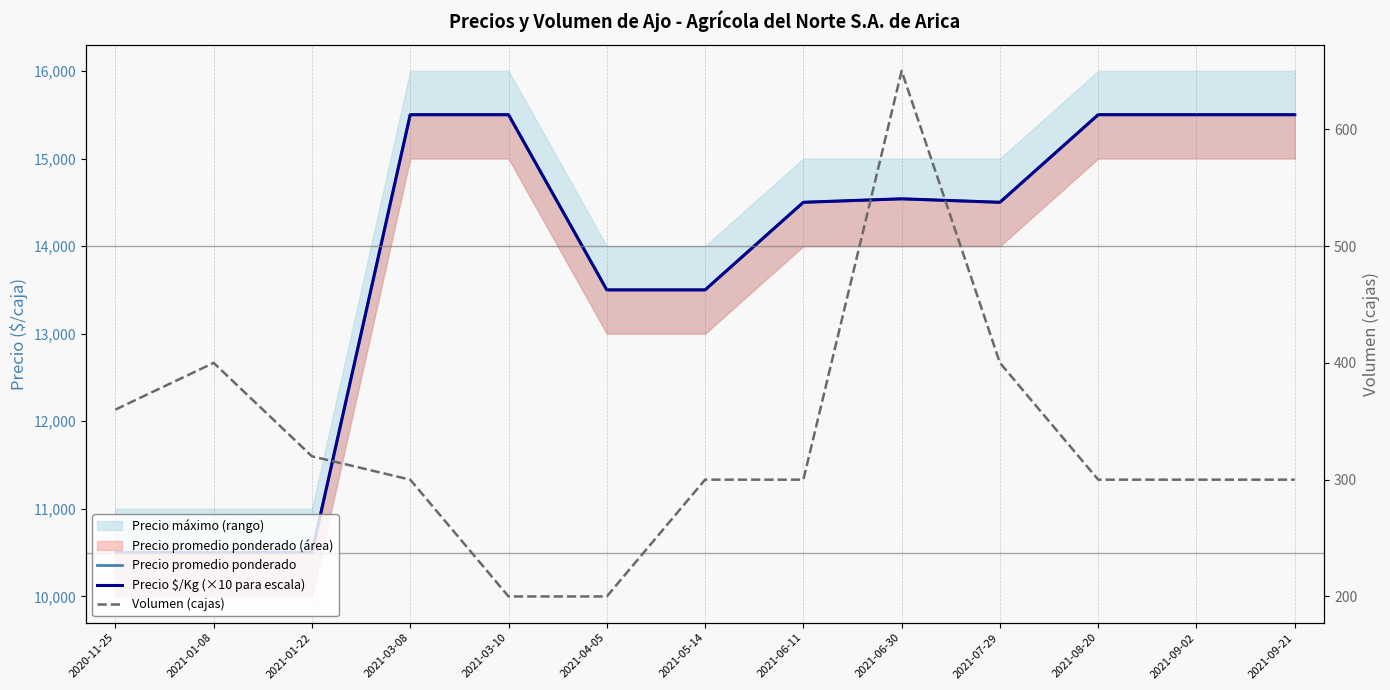

True or false: Precio $/Kg (×10 para escala) and Precio promedio ponderado intersect in this chart.

False